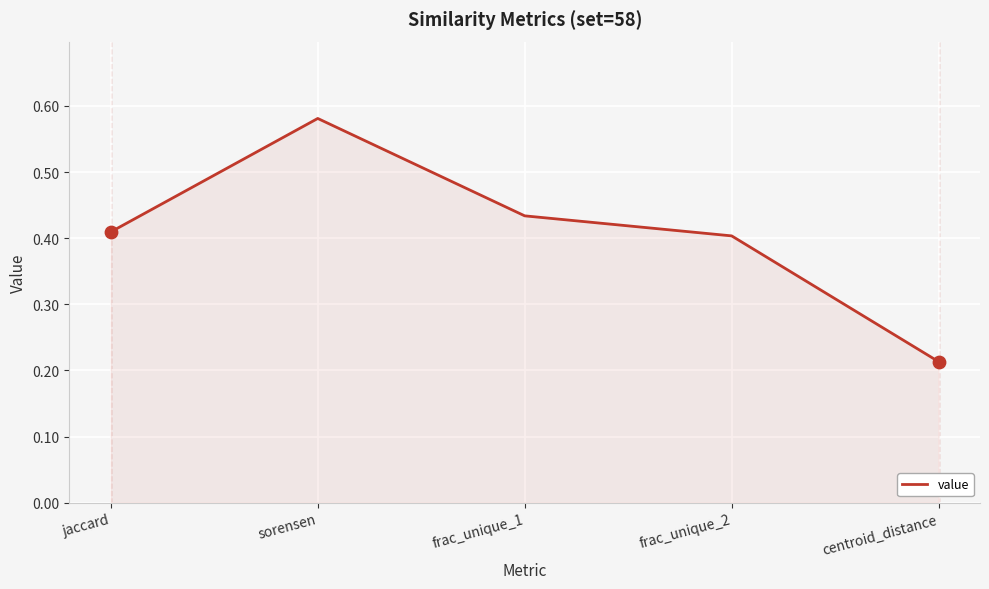

Between jaccard and frac_unique_1, which is larger?

frac_unique_1